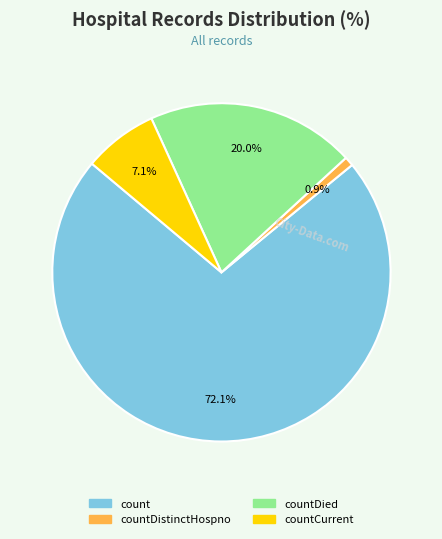

What is the smallest slice in the pie chart?

countDistinctHospno